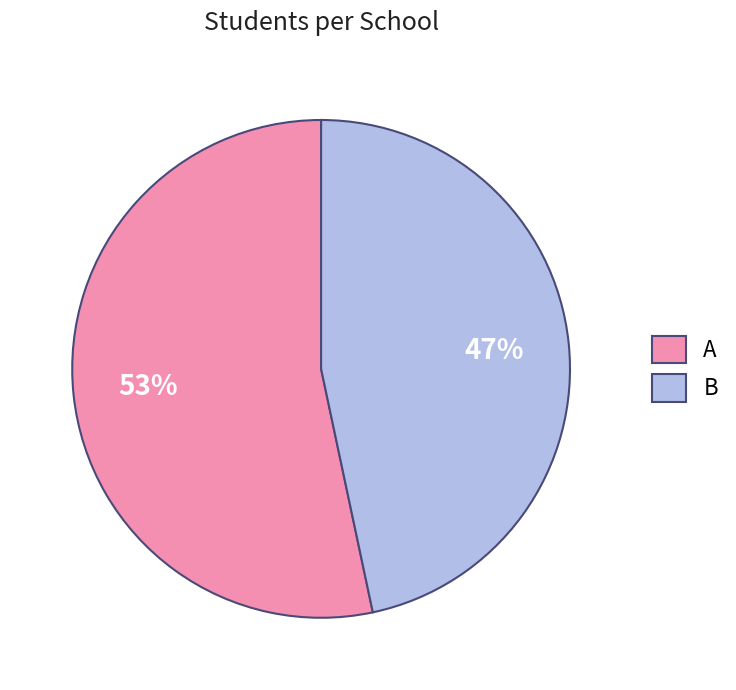

Does B represent more than half of the total?

No